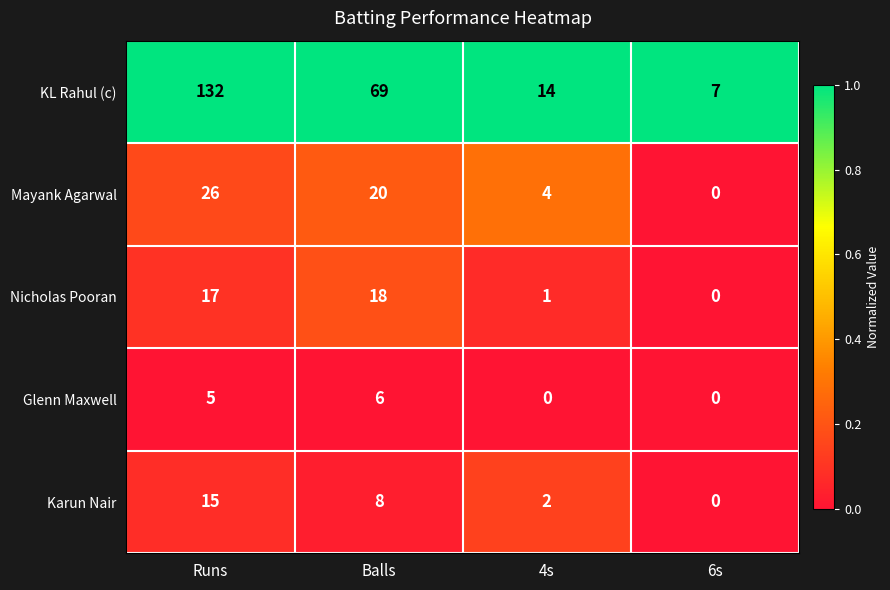

Which series changed the most between Balls and 6s?

KL Rahul (c)